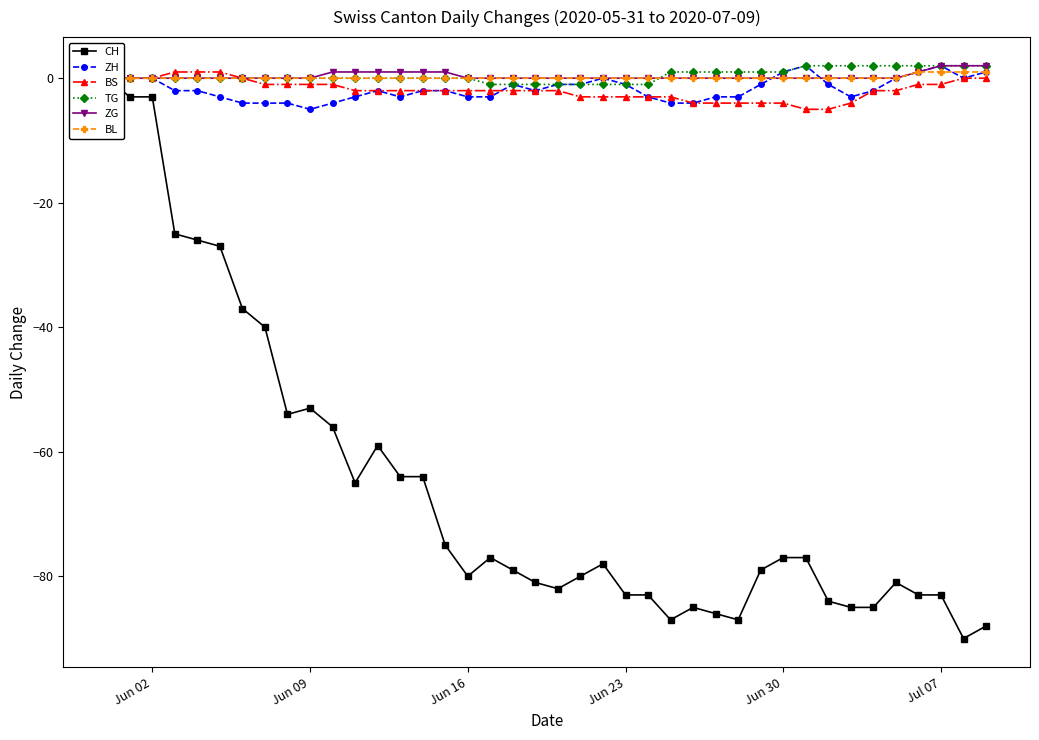

What is the maximum value for ZG?

2